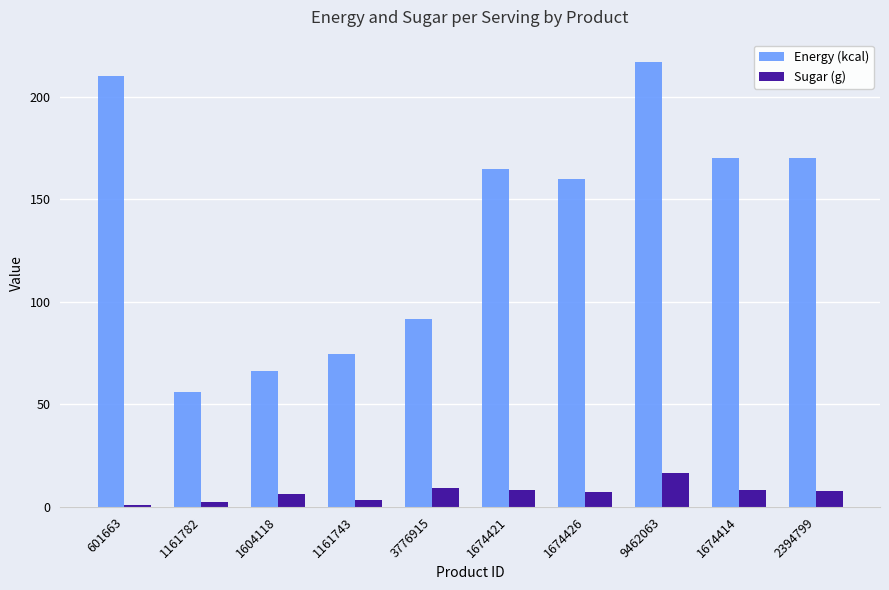

What is the spread (max minus min) of values at 1161782?

53.4